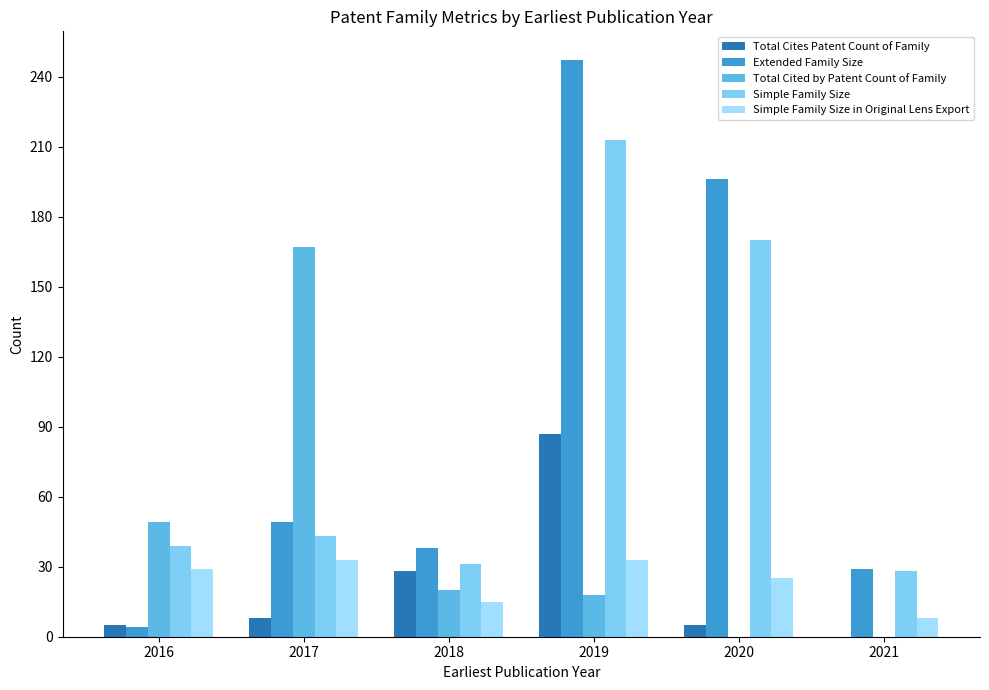

The value of Total Cited by Patent Count of Family at 2020 is 0. True or false?

True